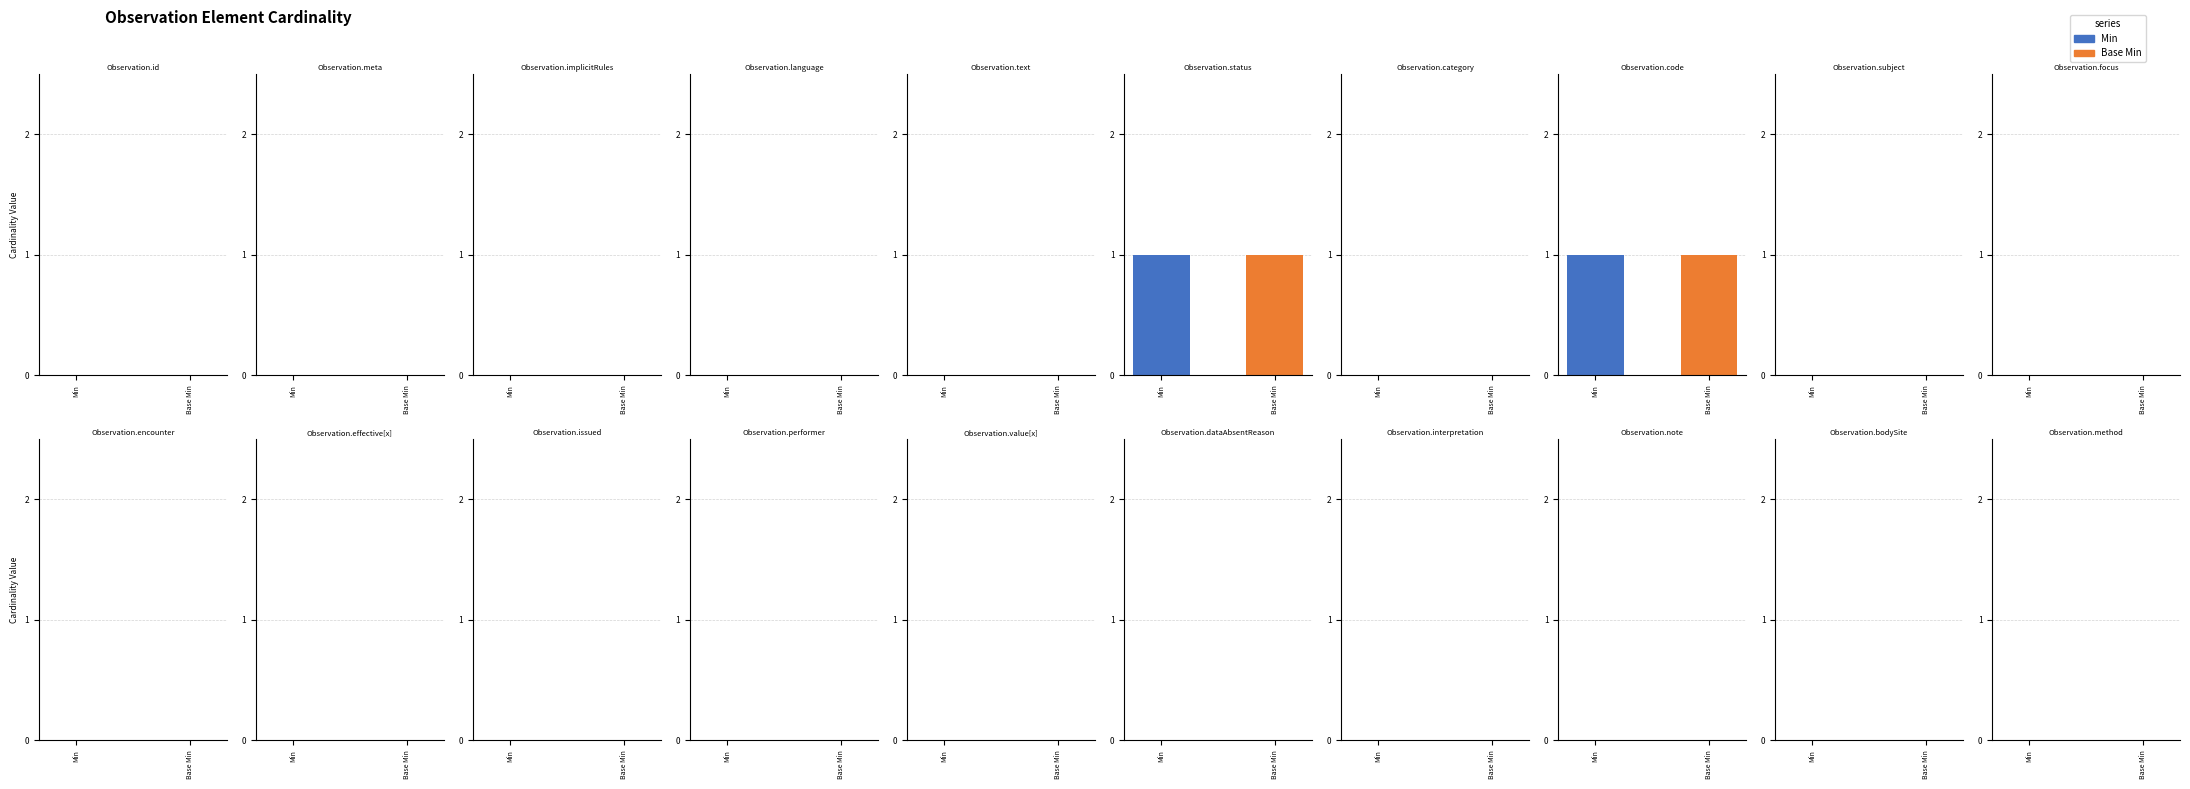

Between Observation.category and Observation.code, which is larger?

Observation.code